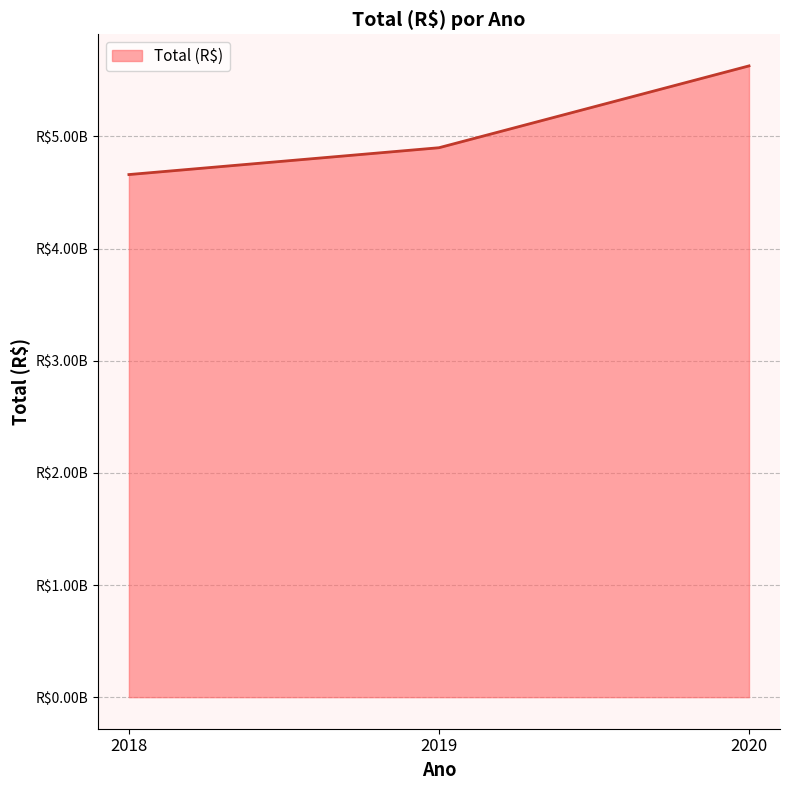

Approximately how many times larger is the value at 2018 compared to 2019?

1.0